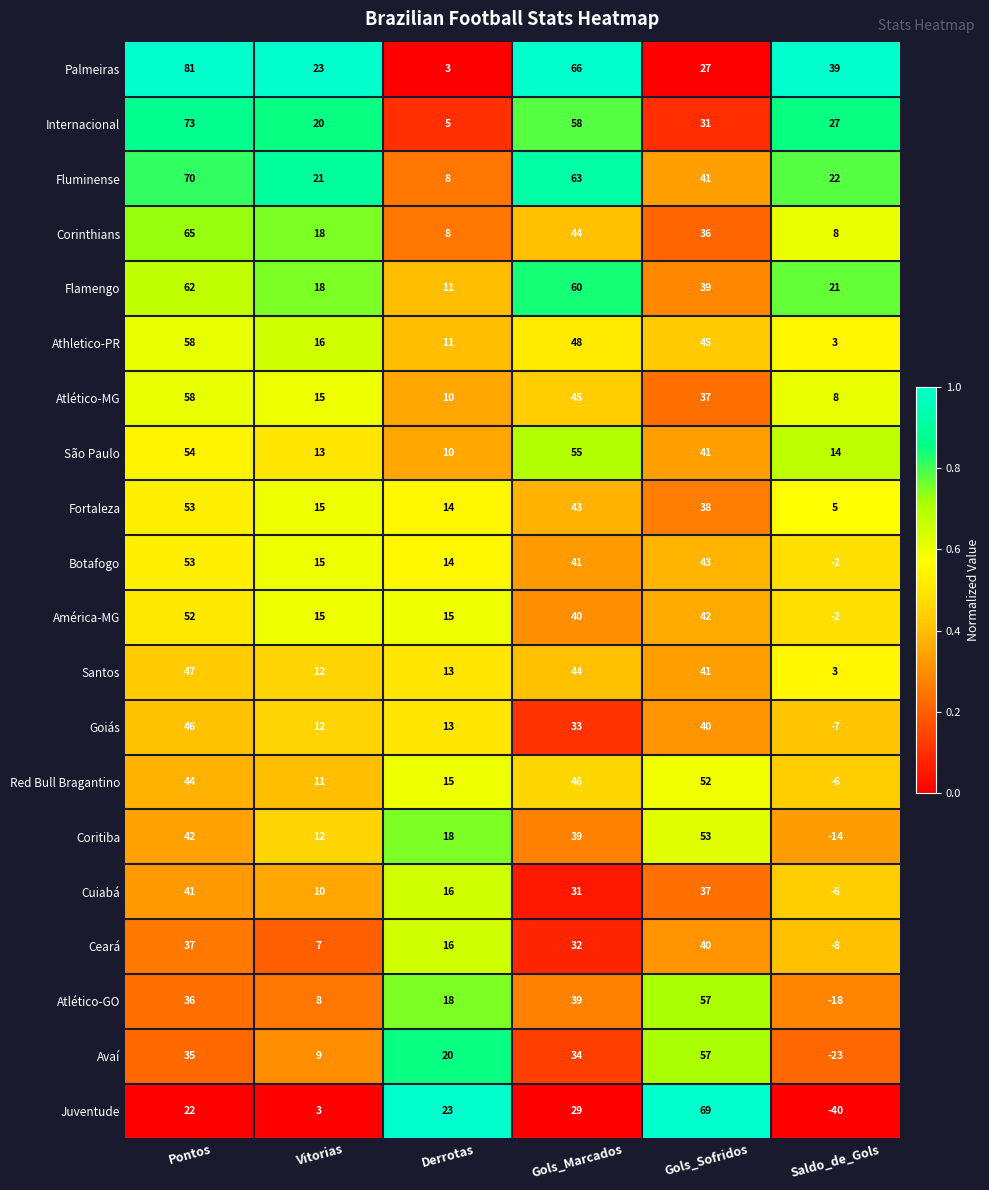

Which series has the widest spread of values?

Juventude